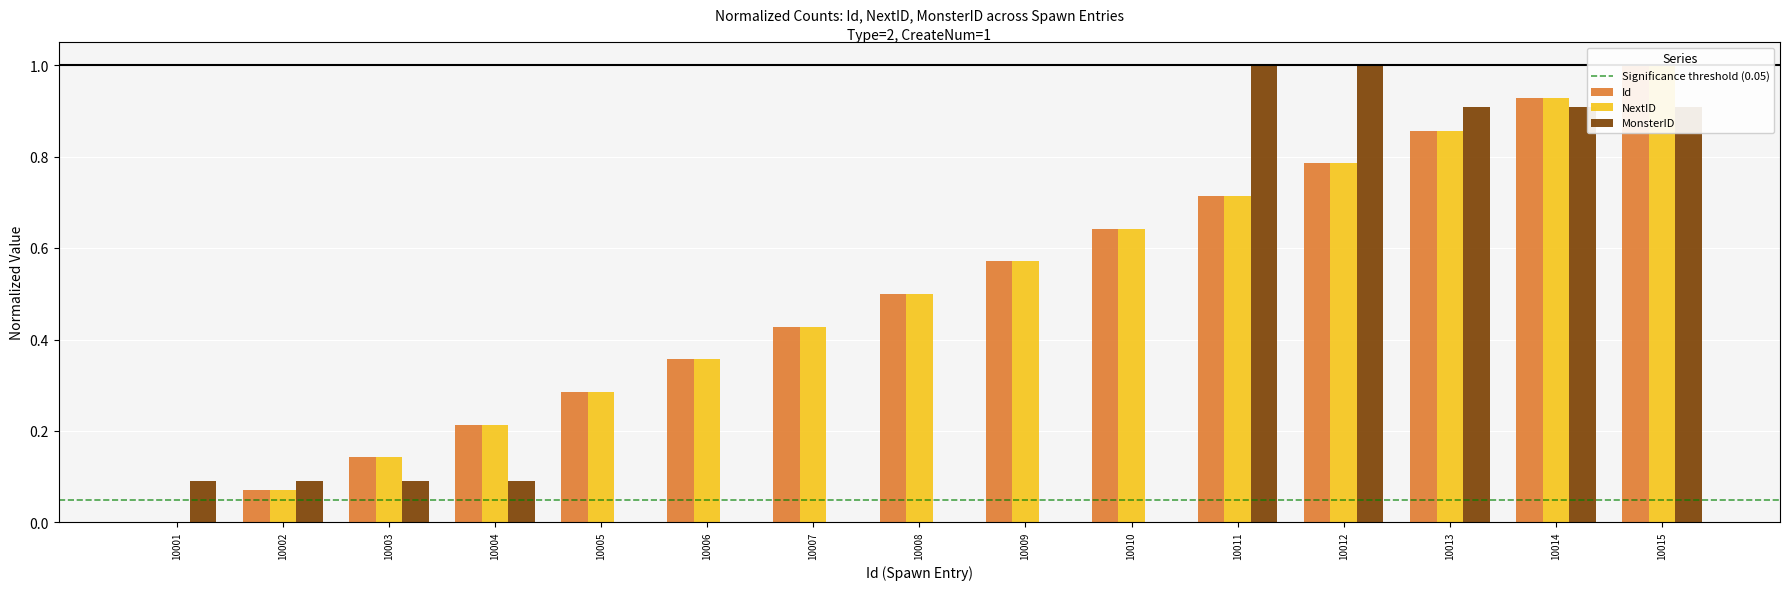

What is the difference between the maximum and minimum values in the NextID series?

1.0